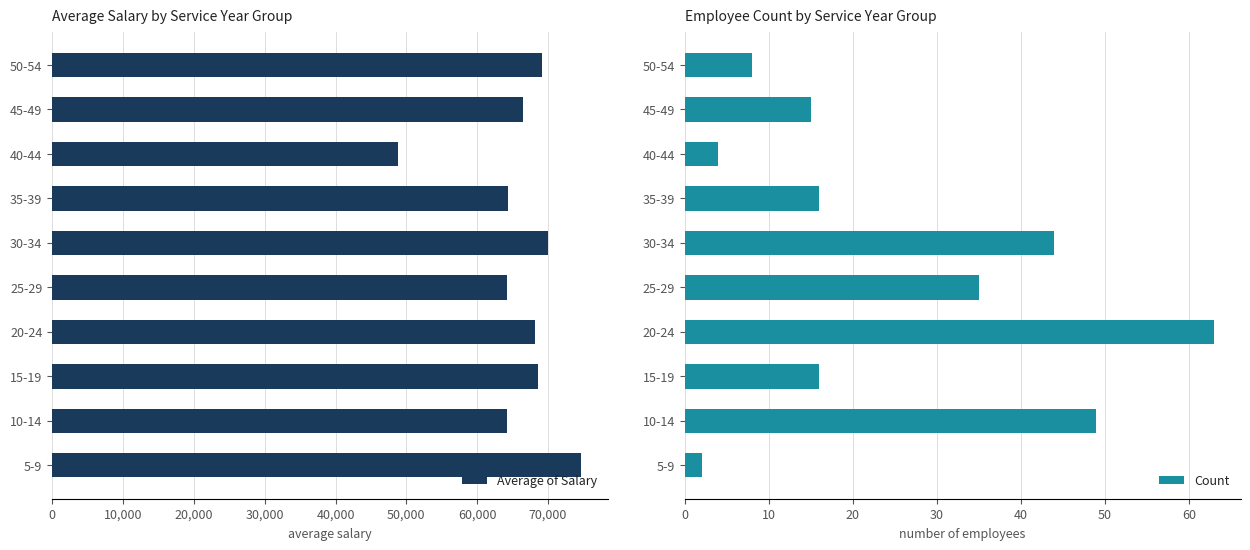

What is the lowest value of the Average of Salary series?

48850.0